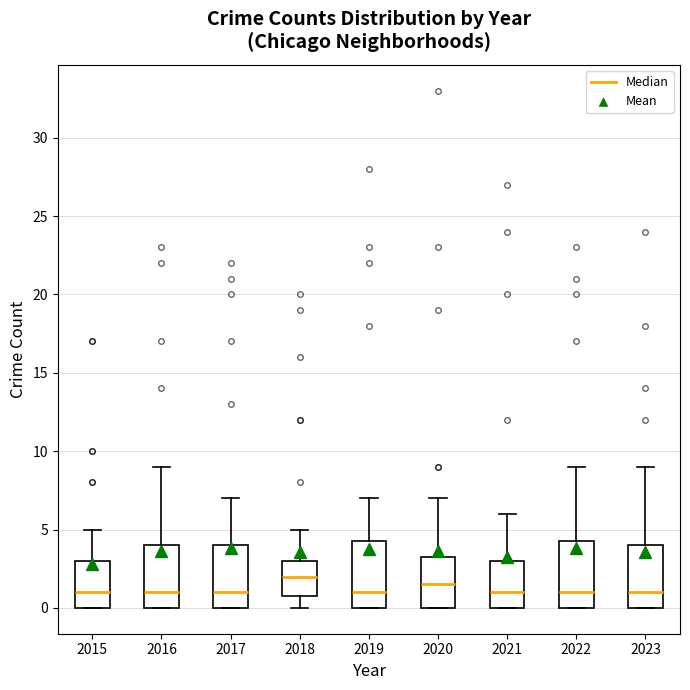

Where does the median line of the box at x = 2015 sit on the y-axis? The values are not printed on the chart, so give them approximately, as read against the axis.

1.0